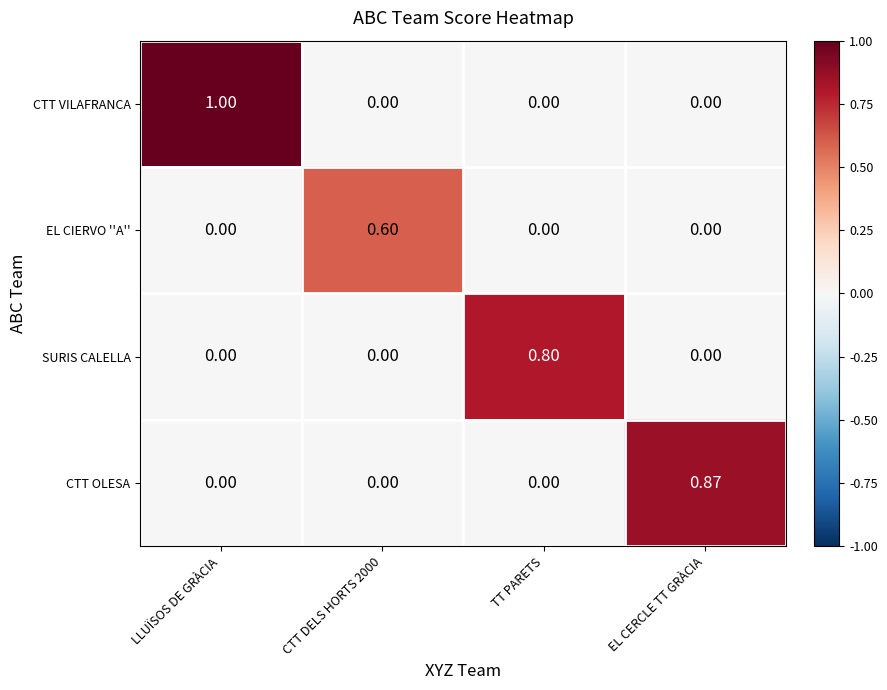

At which category is the sum across all series the highest?

LLUÏSOS DE GRÀCIA